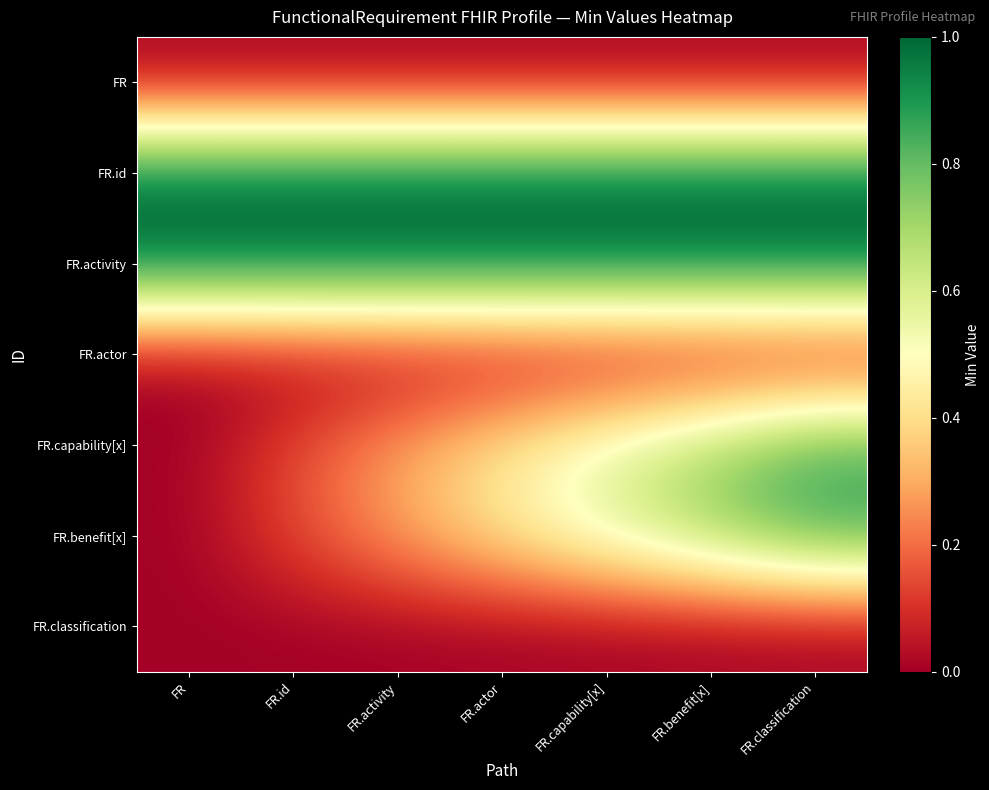

Which has a higher value, FR.benefit[x] or FR.id?

FR.benefit[x]